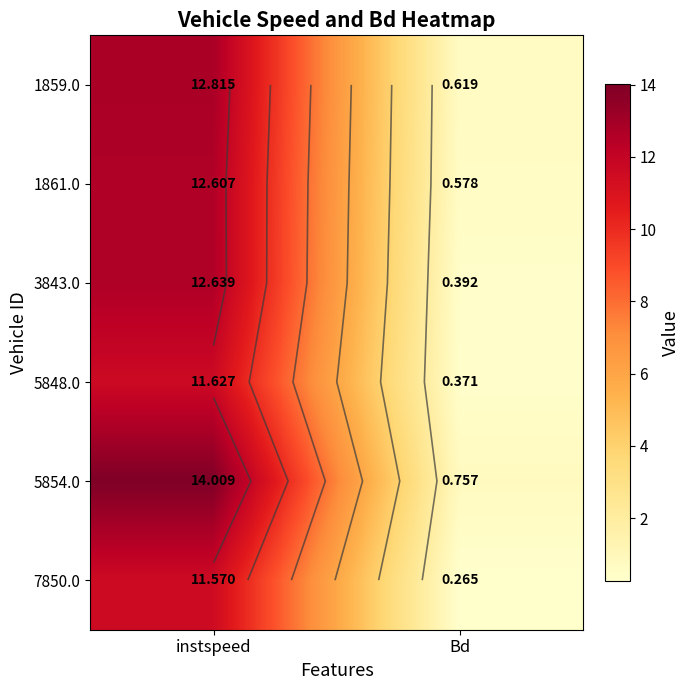

What is the sum of all 5848.0 values?

12.0